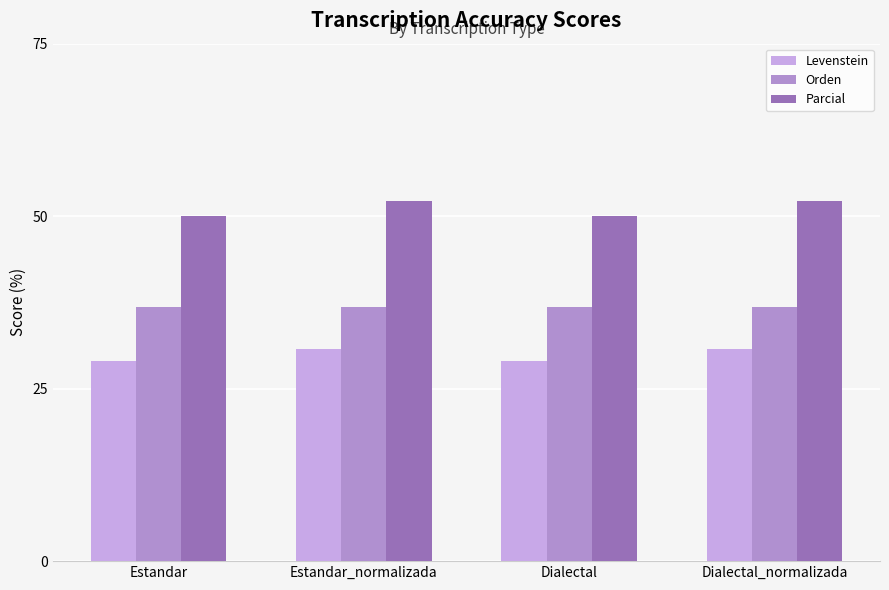

Reading left to right, what are all the values shown in this chart?

Levenstein: 29.0	30.8	29.0	30.8
Orden: 36.8	36.8	36.8	36.8
Parcial: 50.0	52.2	50.0	52.2